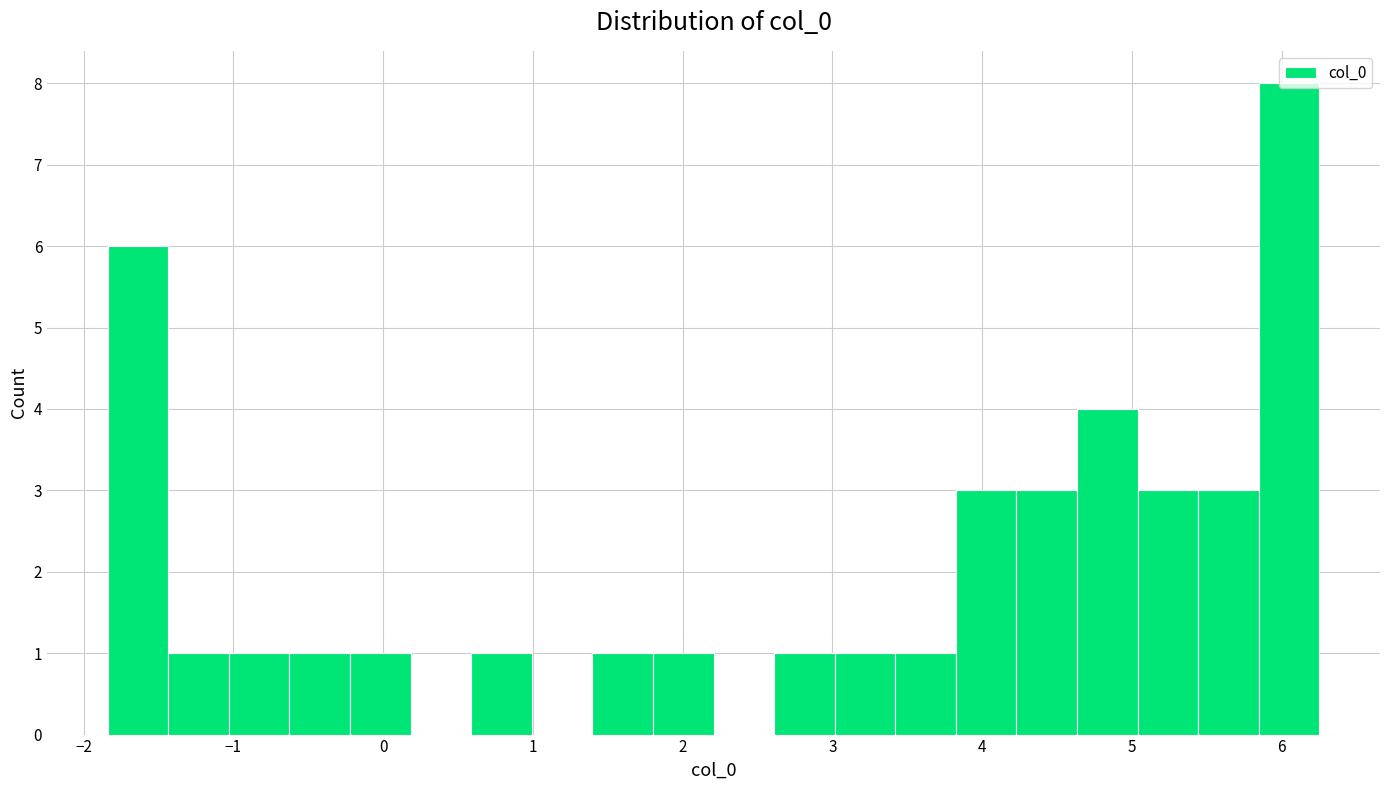

Reading left to right, transcribe this chart: for each bar, give the range it covers on the x-axis and its height. Neither the bar edges nor the heights are printed on the chart, so give them approximately, as read against the axes.

-1.8 to -1.4: 6
-1.4 to -1.0: 1
-1.0 to -0.6: 1
-0.6 to -0.2: 1
-0.2 to 0.2: 1
0.2 to 0.6: 0
0.6 to 1.0: 1
1.0 to 1.4: 0
1.4 to 1.8: 1
1.8 to 2.2: 1
2.2 to 2.6: 0
2.6 to 3.0: 1
3.0 to 3.4: 1
3.4 to 3.8: 1
3.8 to 4.2: 3
4.2 to 4.6: 3
4.6 to 5.0: 4
5.0 to 5.4: 3
5.4 to 5.8: 3
5.8 to 6.3: 8